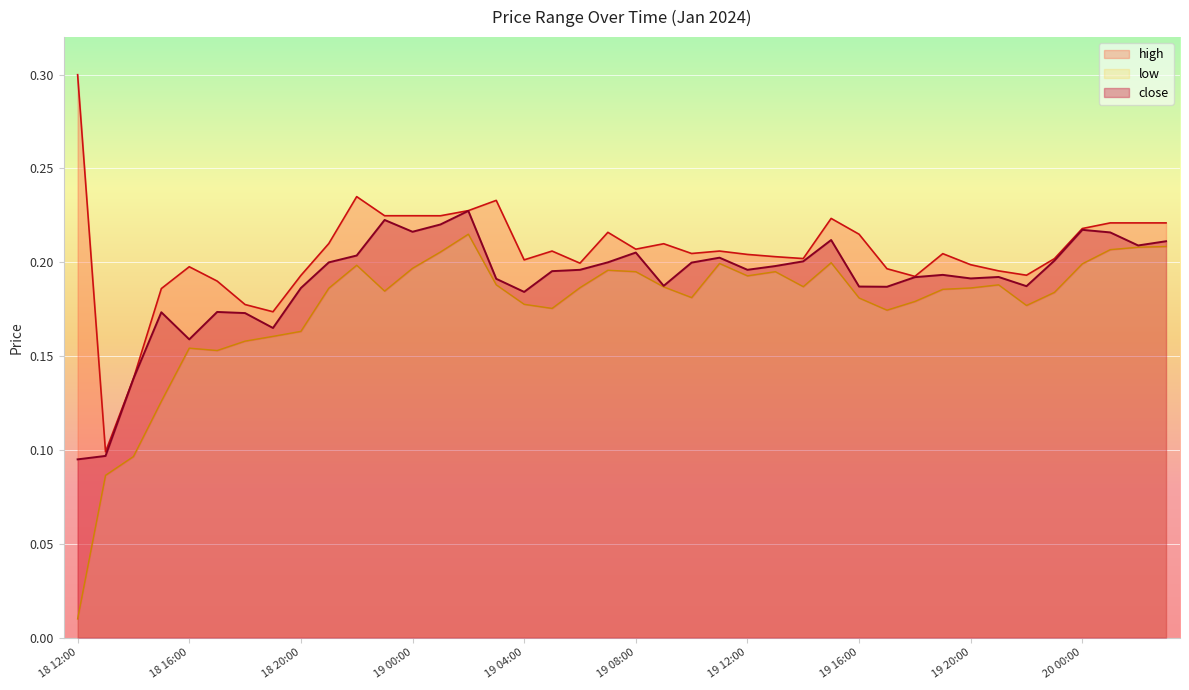

True or false: close and high cross at least once.

False